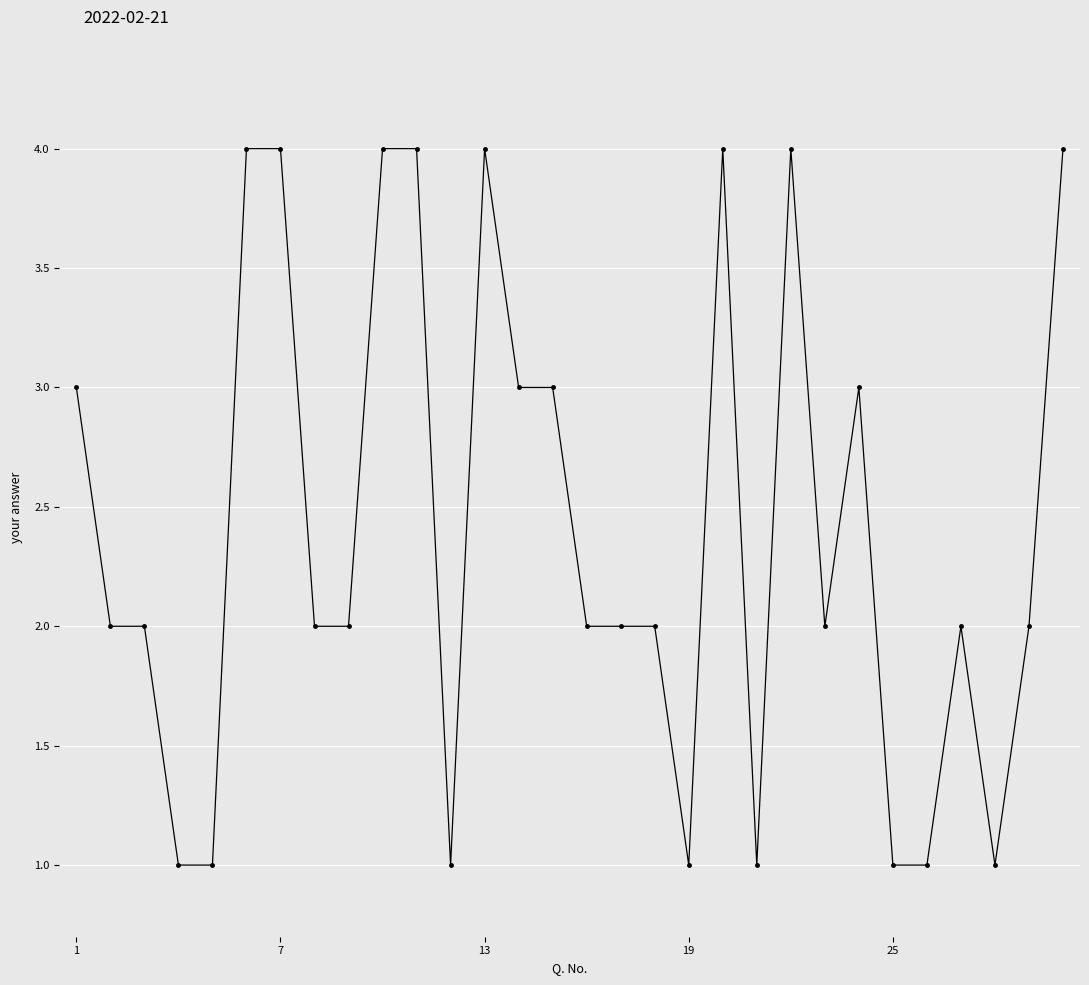

Reading left to right, list all the values displayed in this chart.

3	2	2	1	1	4	4	2	2	4	4	1	4	3	3	2	2	2	1	4	1	4	2	3	1	1	2	1	2	4